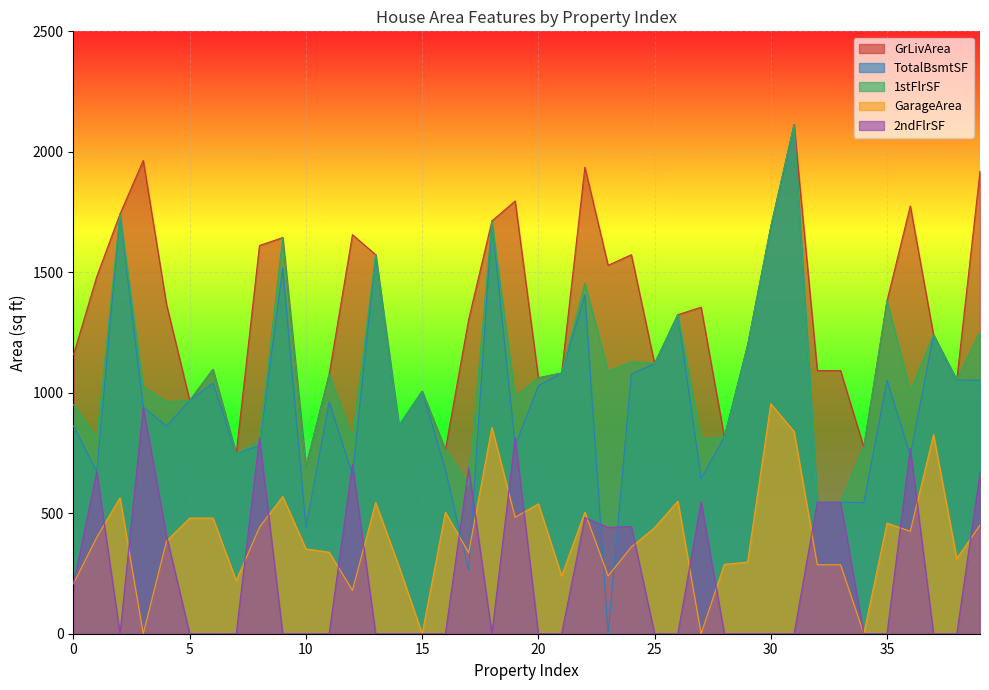

True or false: 1stFlrSF has more than 2 interior local peaks.

True